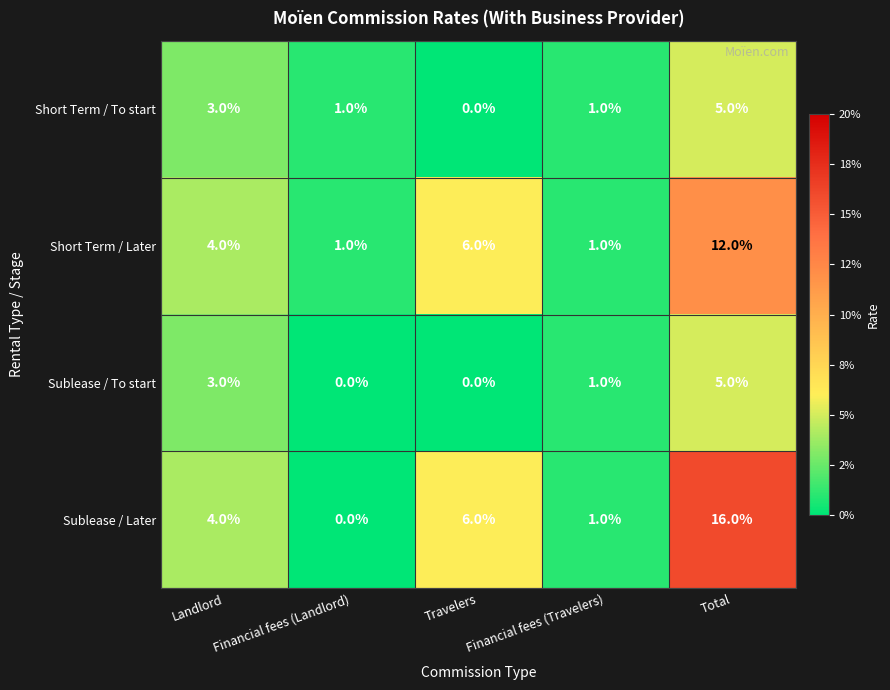

At which category does the chart reach its peak across all series?

Total